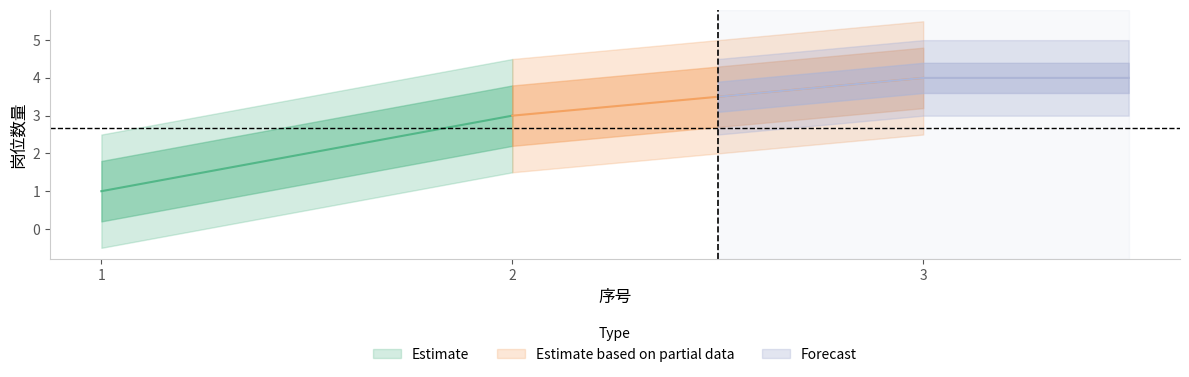

List the labels in order of value, smallest first.

1, 2, 3